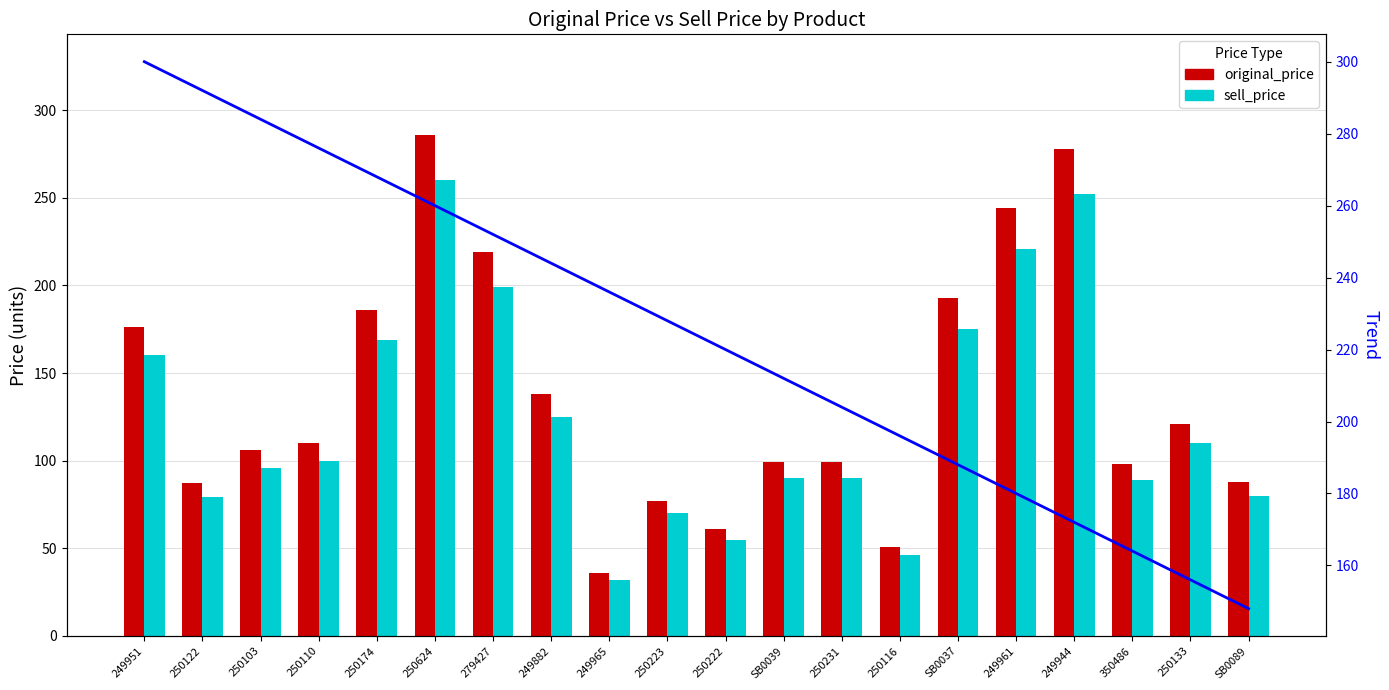

List the series in order of their overall mean, lowest first.

sell_price, original_price